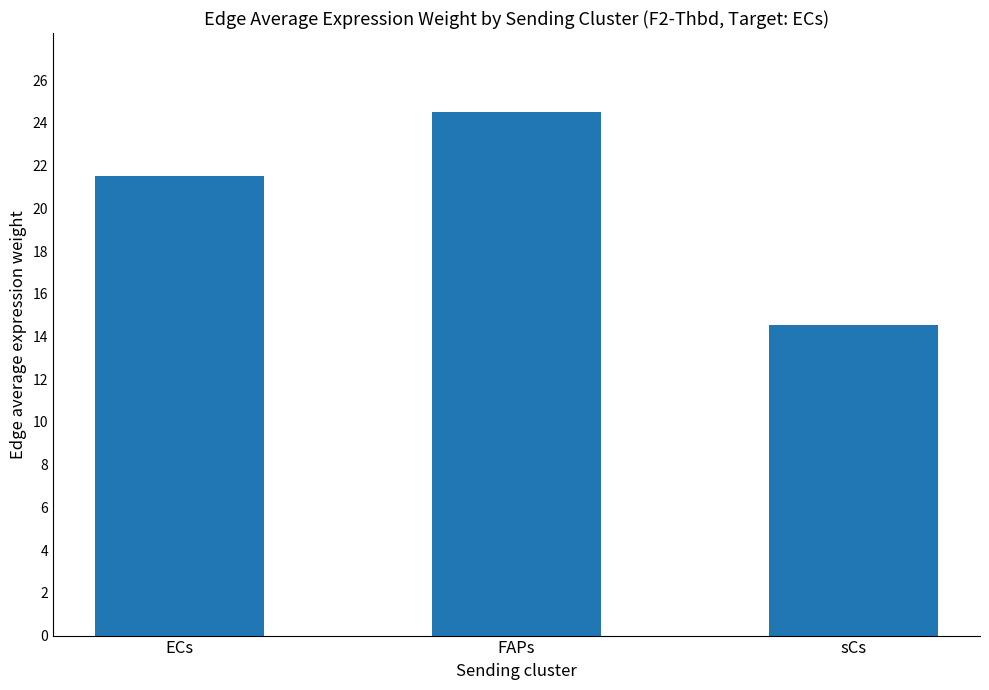

Reading left to right, list all the values displayed in this chart.

21.5	24.5	14.5